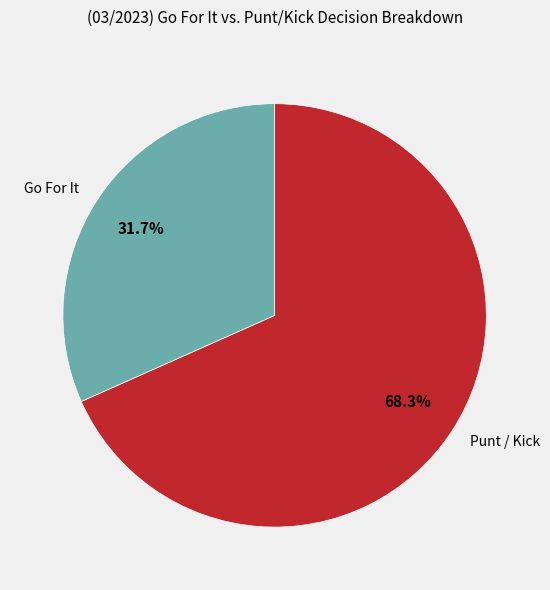

How many slices are in this pie chart?

2